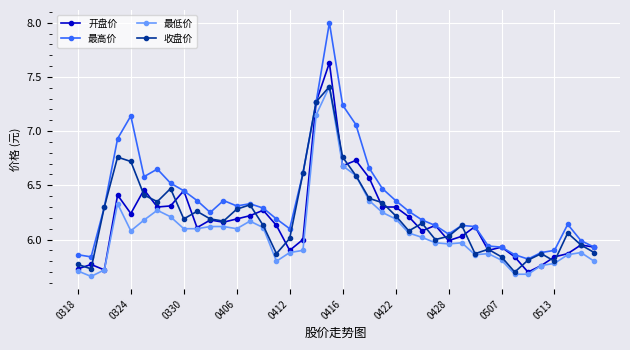

True or false: 最高价 and 最低价 intersect in this chart.

False